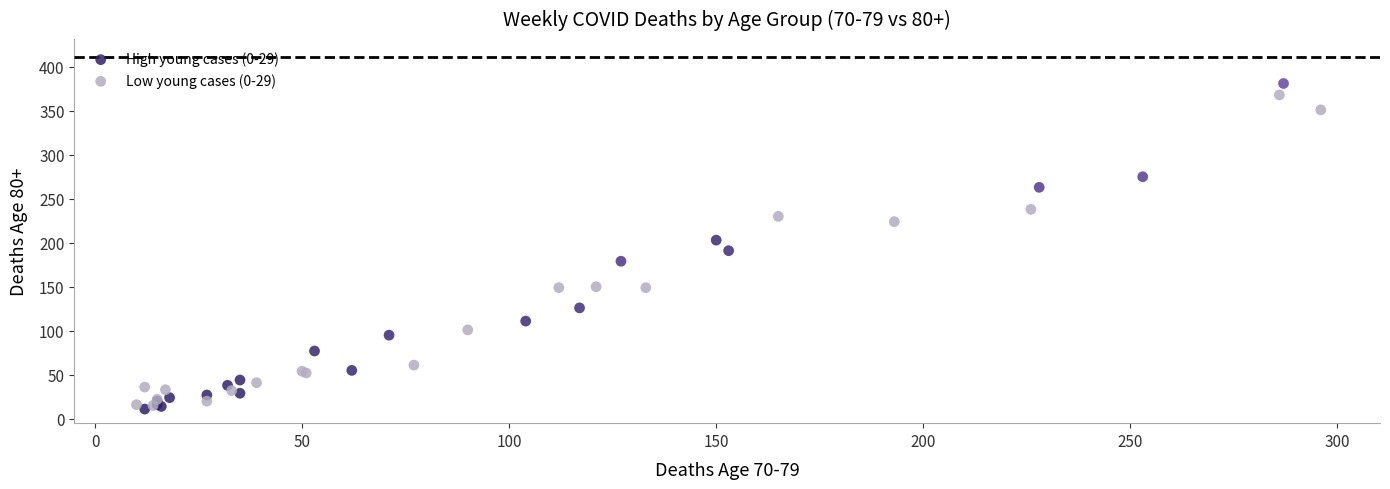

Which series reaches the minimum Y coordinate?

High young cases (0-29)